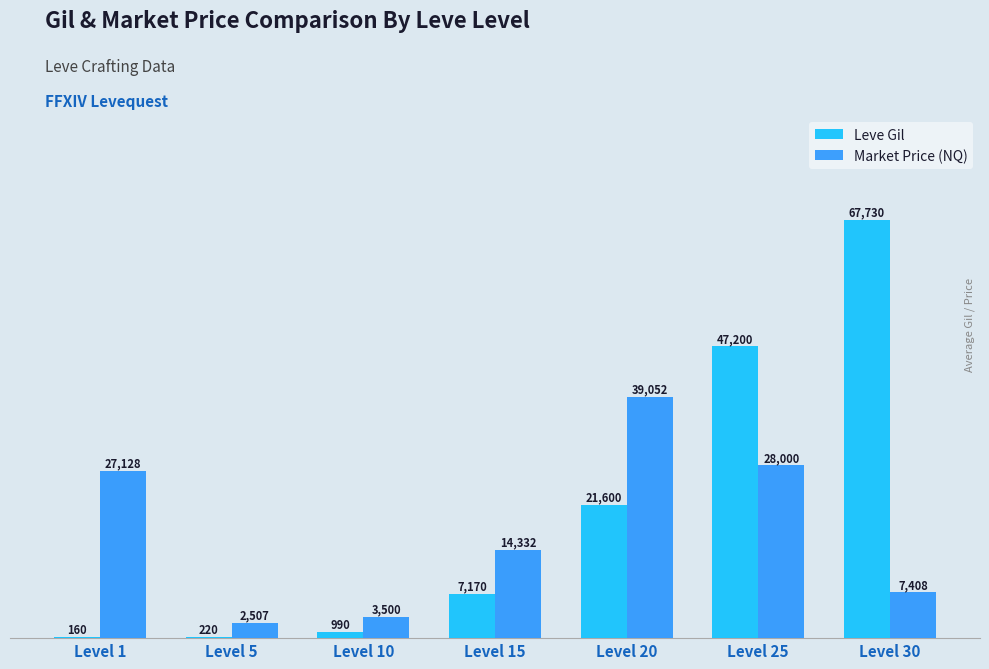

Where is Leve Gil nearest to the value 33945?

Level 20